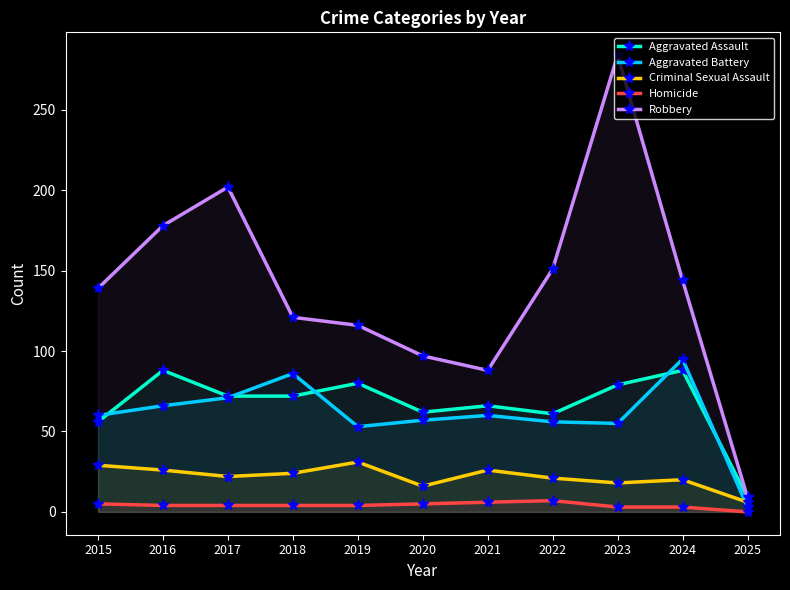

How many lines are shown in the chart?

5